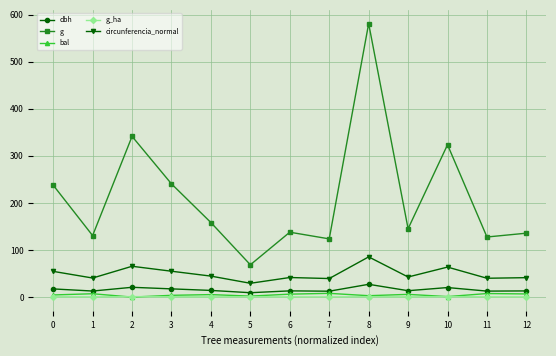

True or false: g_ha and g cross at least once.

False